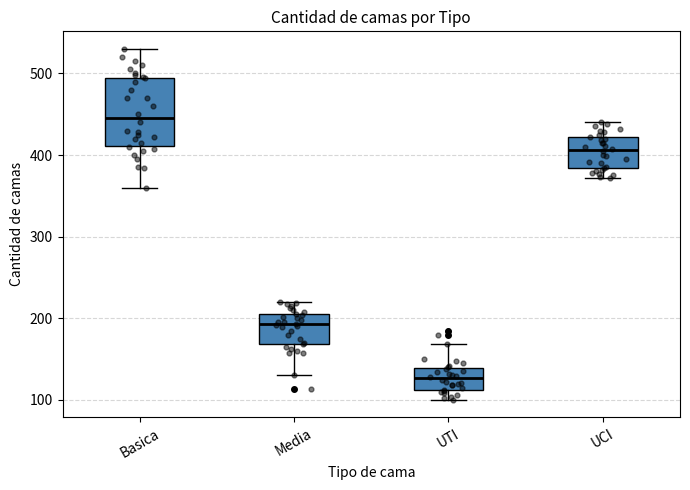

Which box has the highest median line?

Basica